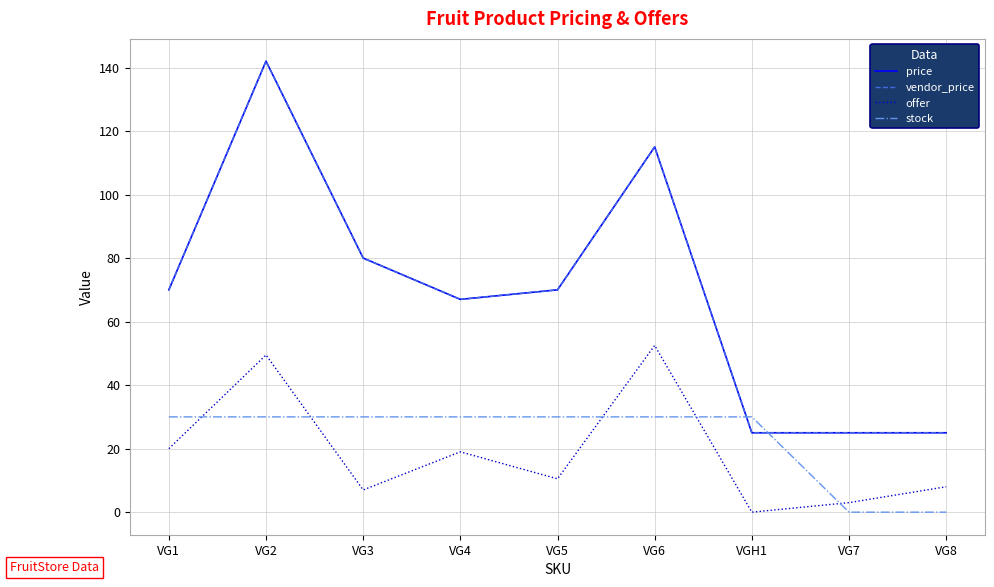

True or false: stock has more than 1 points higher than both neighbors.

False